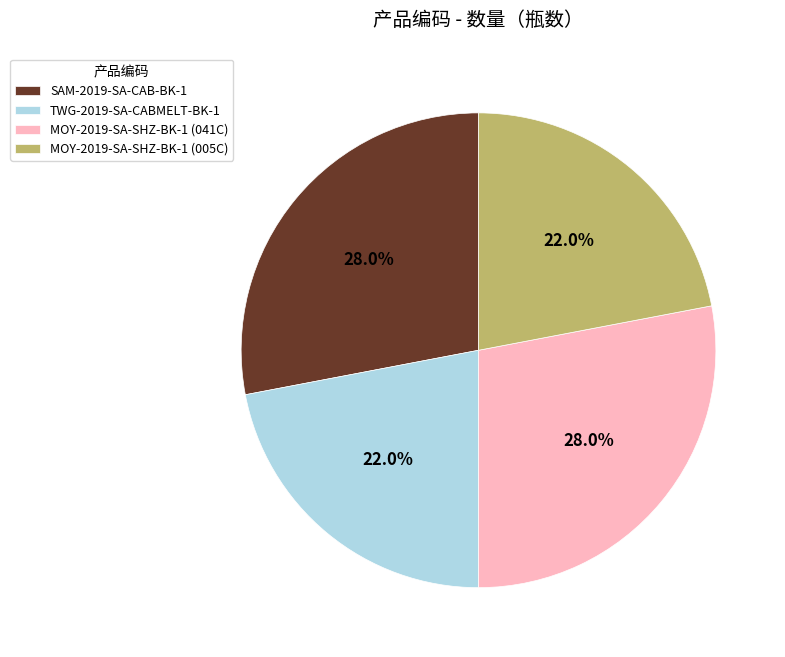

The SAM-2019-SA-CAB-BK-1 slice represents 19% of the pie. True or false?

False